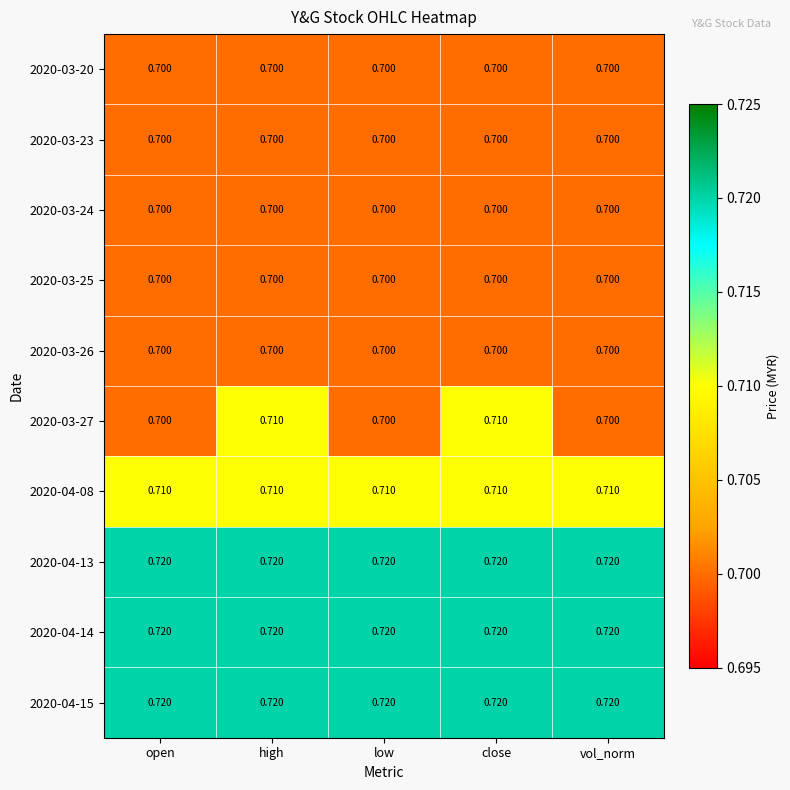

What is the smallest value displayed?

0.7